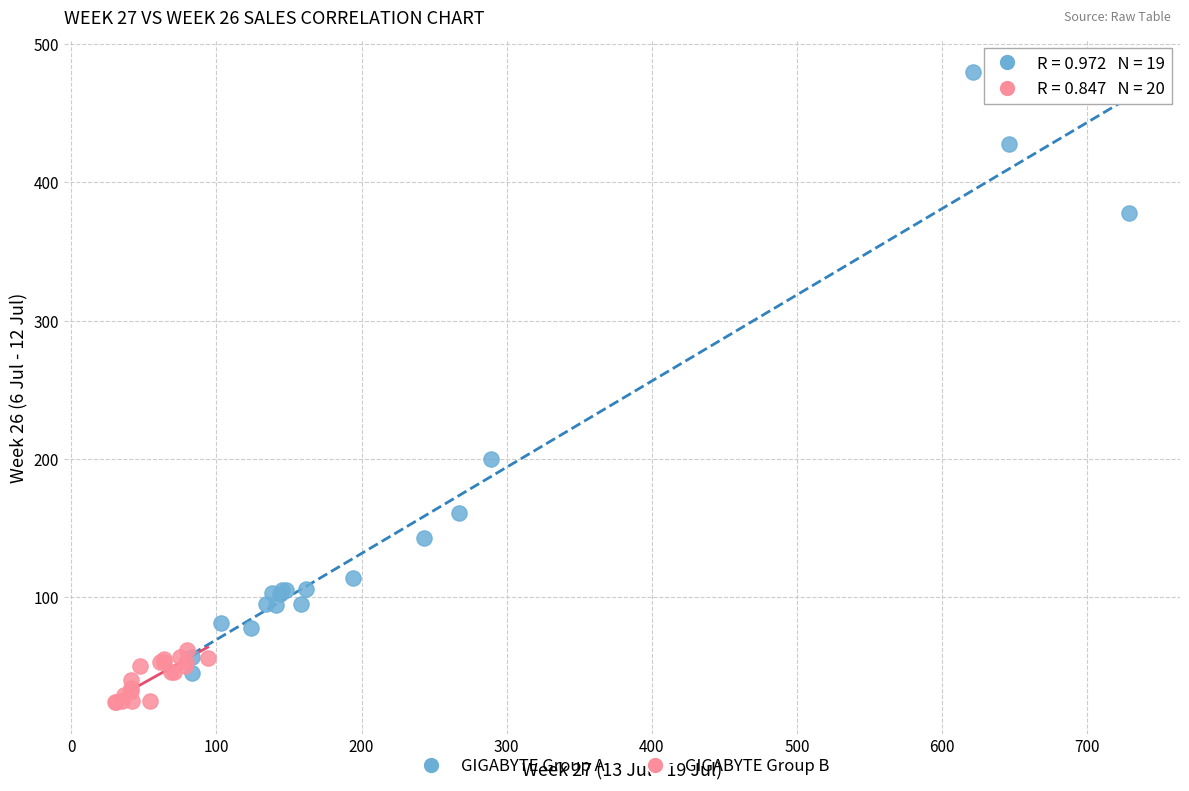

What are all the series names shown in the legend?

GIGABYTE Group A, GIGABYTE Group B